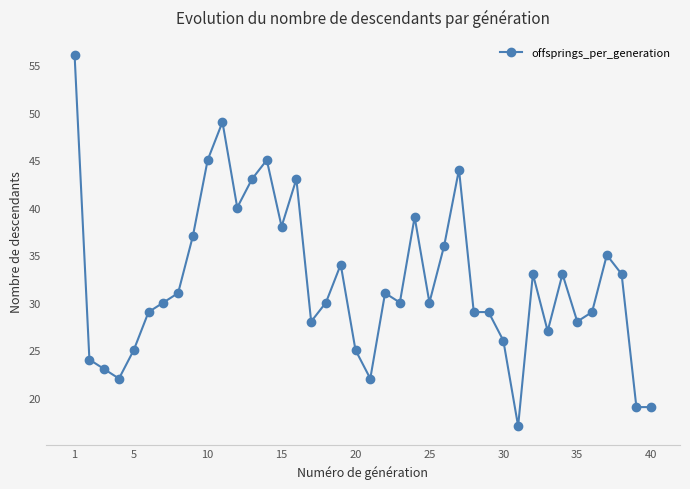

What is the difference between the maximum and second lowest values?

37